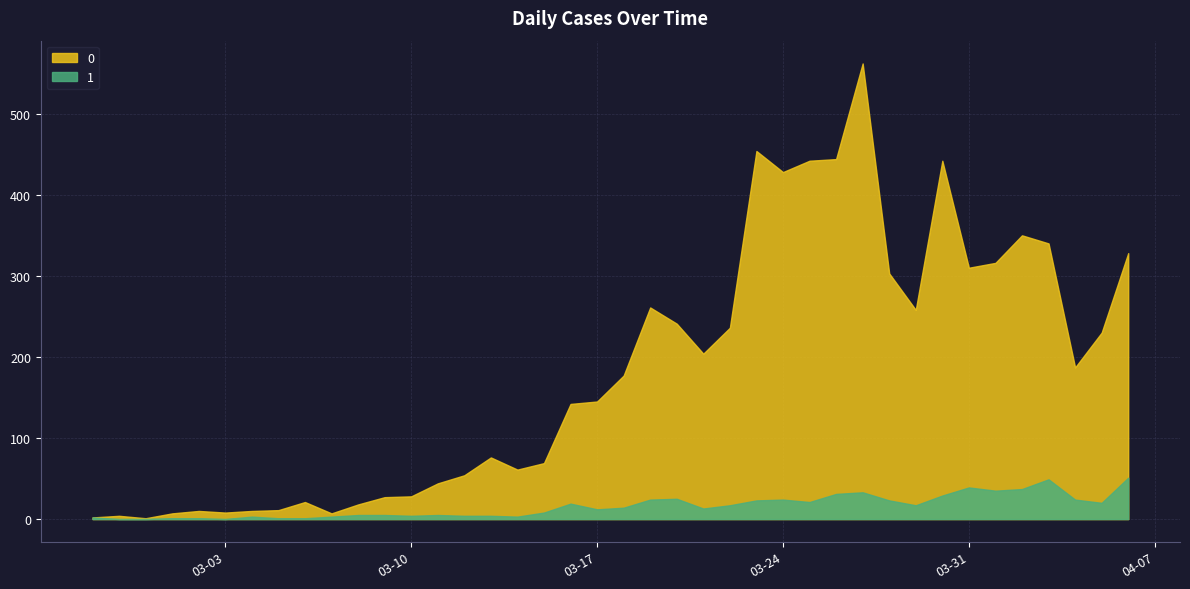

Does the chart display data point markers on the line(s)?

No